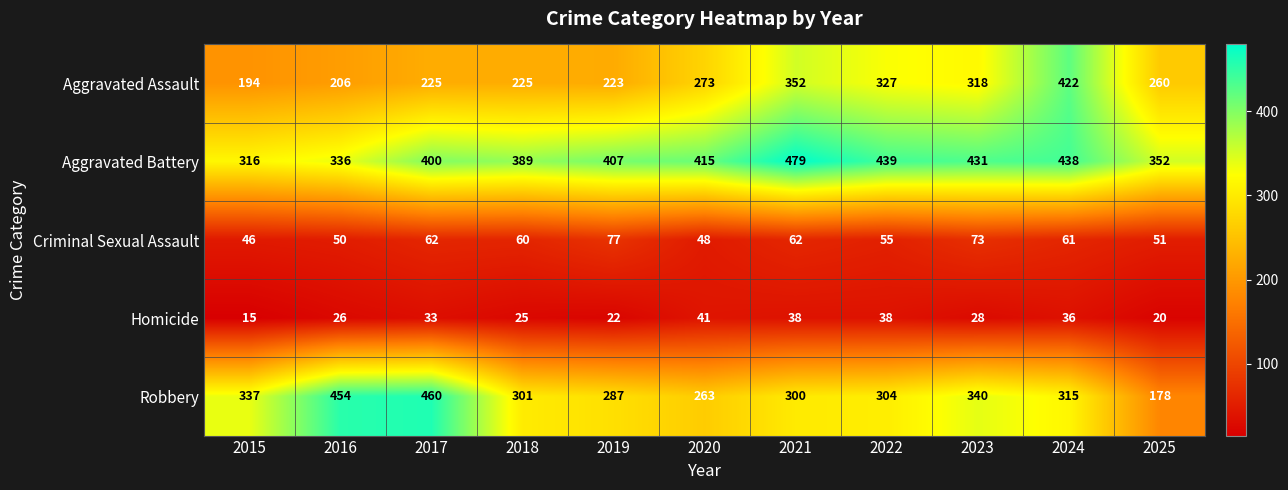

At which category is the sum across all series the highest?

2024